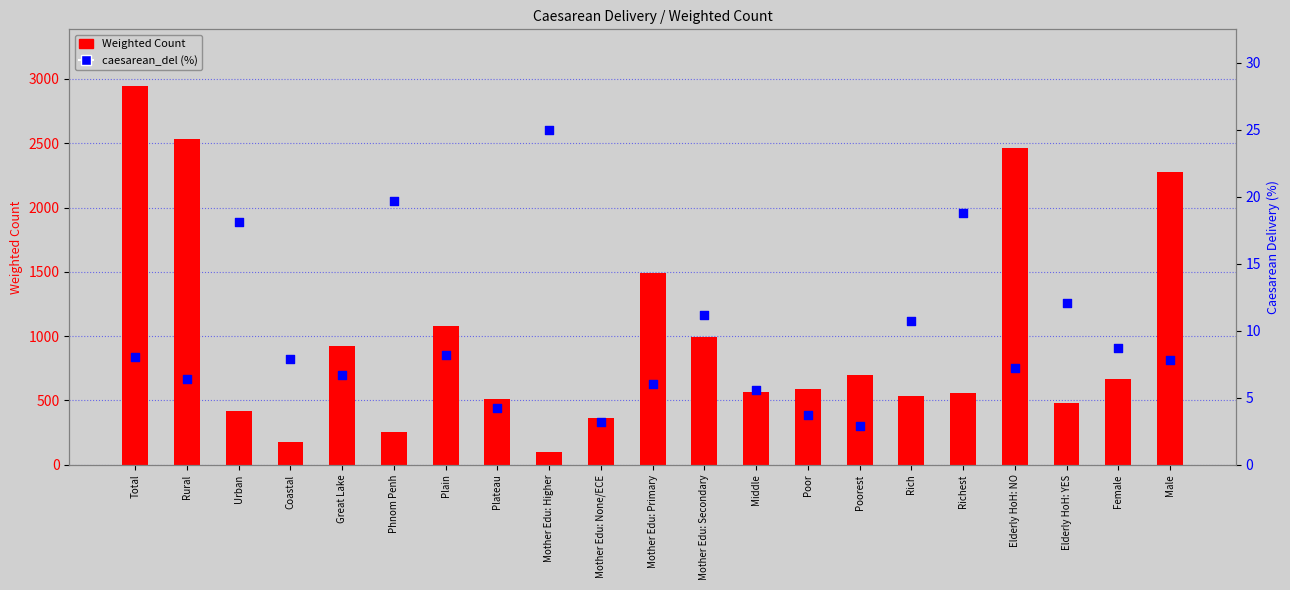

What is the total value across all series at Phnom Penh?

276.4